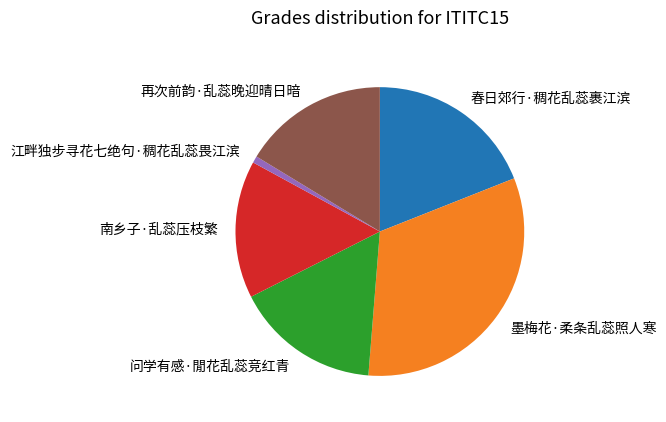

What is the ratio of the value at 南乡子·乱蕊压枝繁 to the value at 江畔独步寻花七绝句·稠花乱蕊畏江滨?

20.4